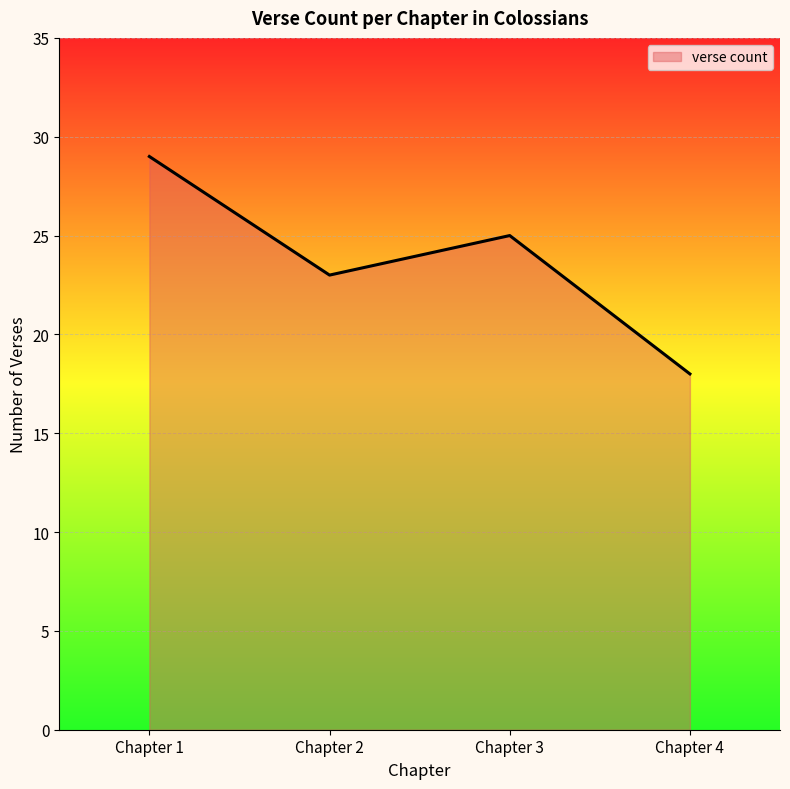

True or false: there are more than 1 points higher than both neighbors.

False